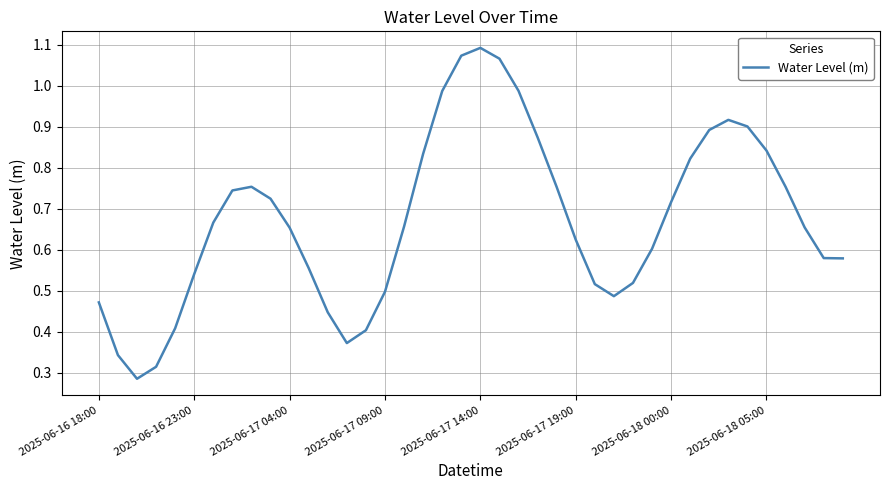

Does the chart have visible grid lines?

Yes